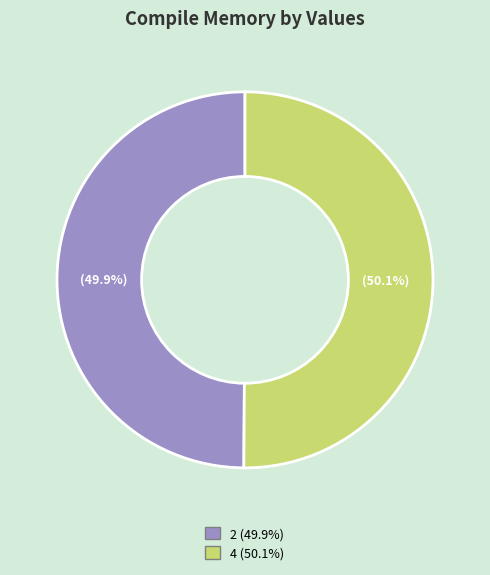

How many segments does this pie chart have?

2